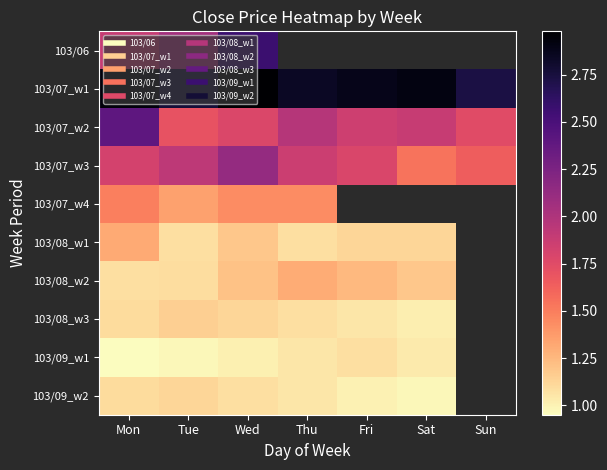

What is the difference between the maximum and minimum values in the 103/07_w2 series?

0.7